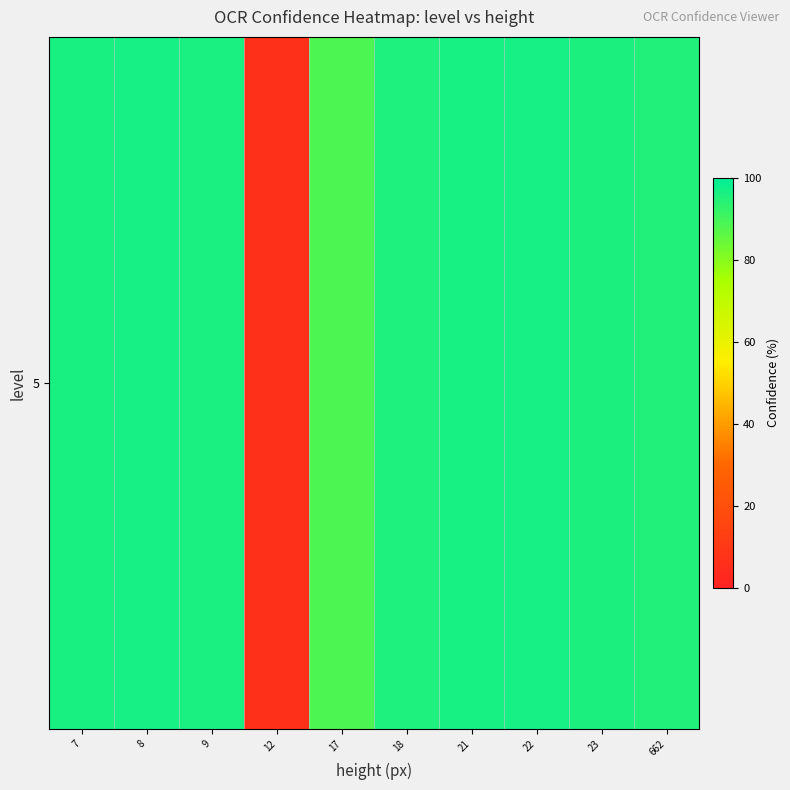

Reading left to right, extract all data points from this chart.

96.2	96.7	95.9	6.4	88.7	95.5	96.3	96.6	95.8	95.0